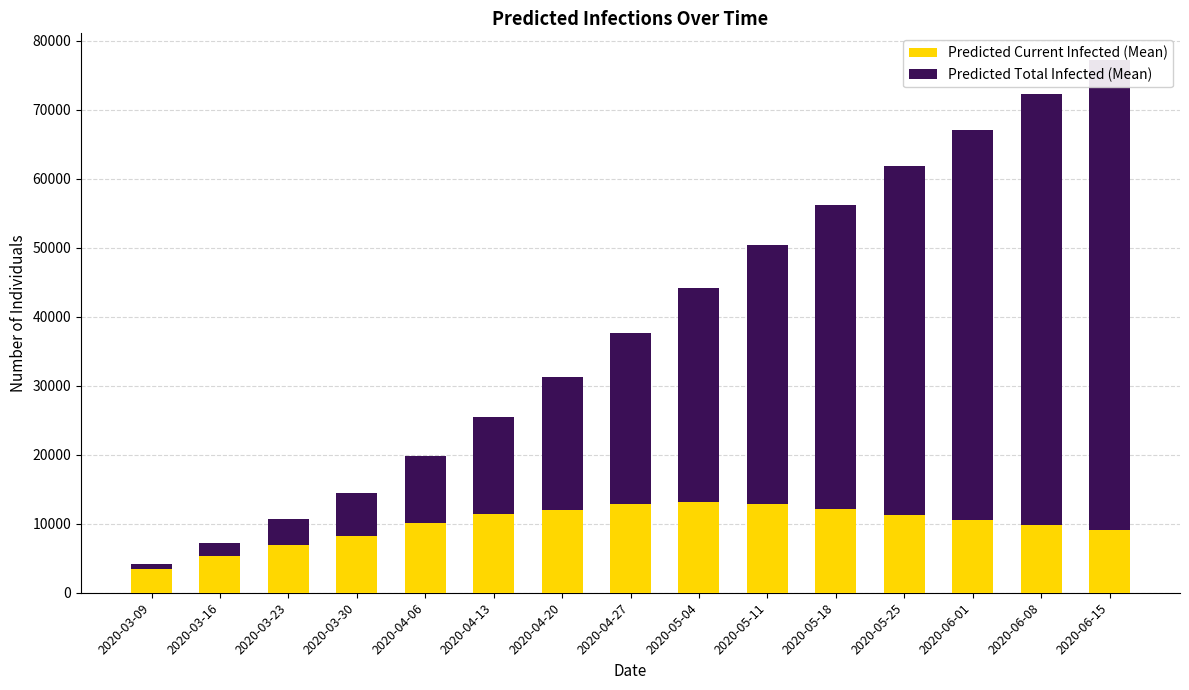

At which category is the sum across all series the highest?

2020-06-15